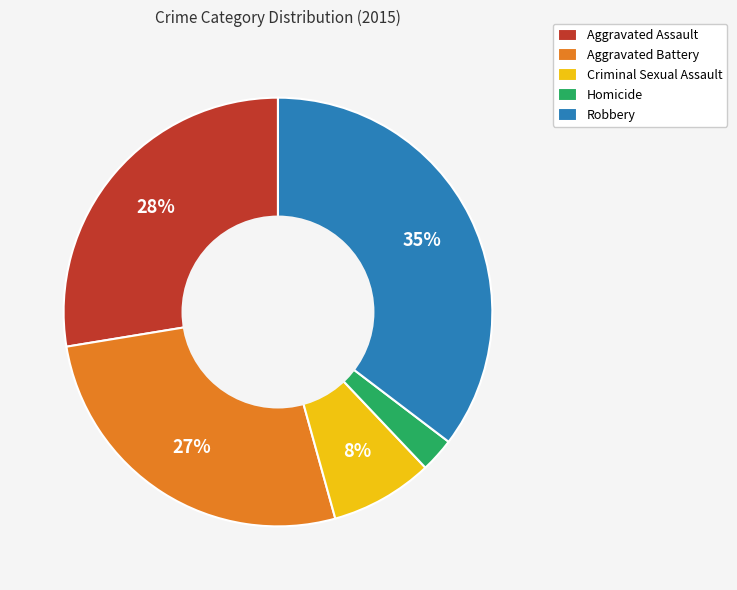

Is there a majority slice in this chart?

No